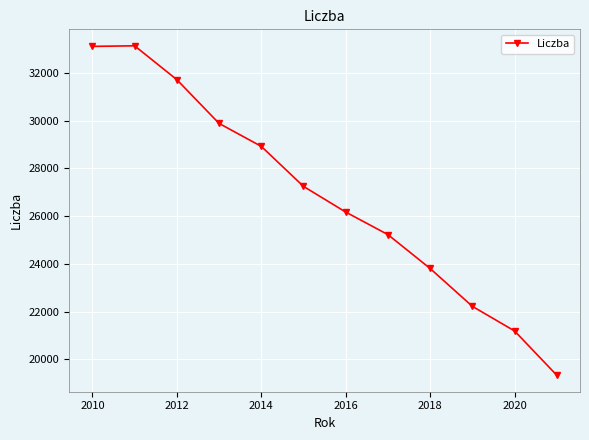

What is the difference between the maximum and second lowest values?

11949